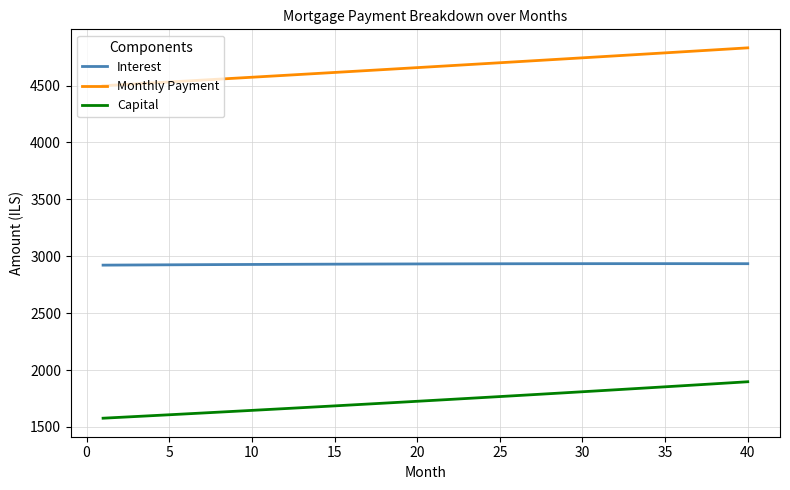

List the series in order of their peak value, lowest first.

Capital, Interest, Monthly Payment